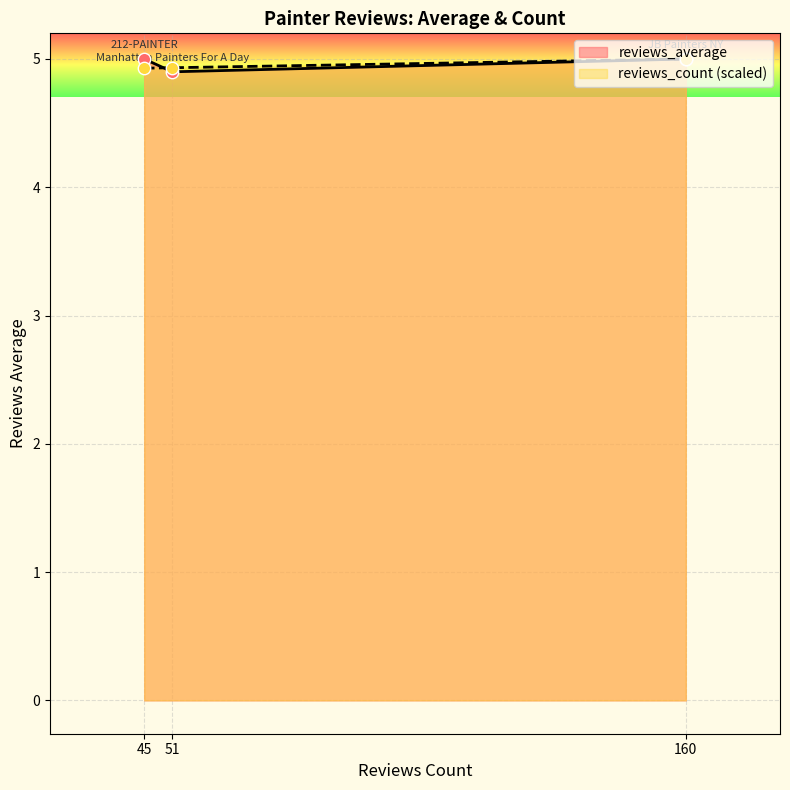

What is the lowest value of the reviews_average series?

4.9